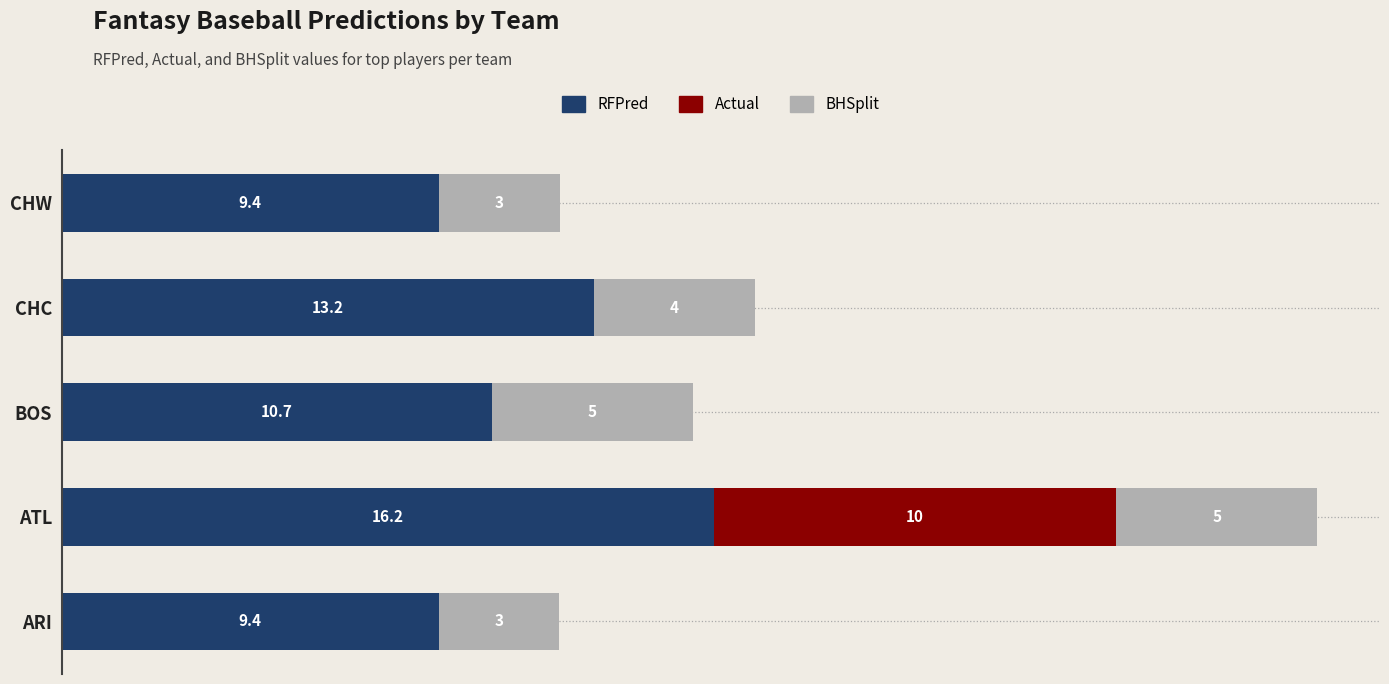

Which category has the highest value in the RFPred series?

ATL